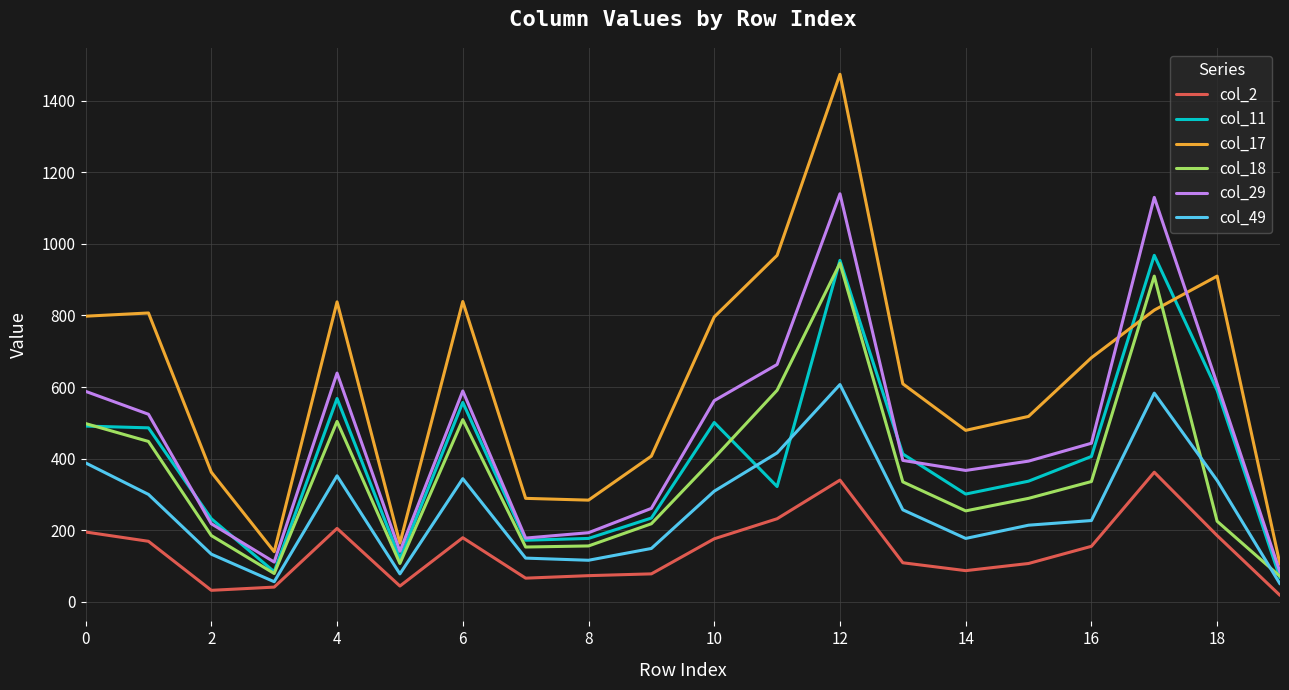

True or false: col_2 and col_17 cross at least once.

False